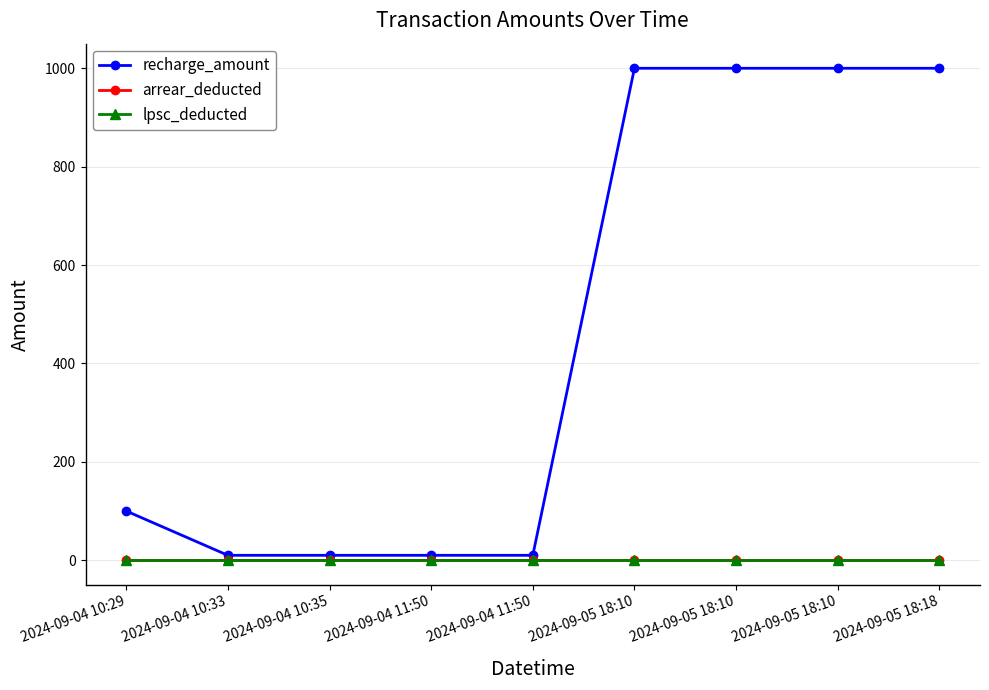

How many lines are shown in the chart?

3